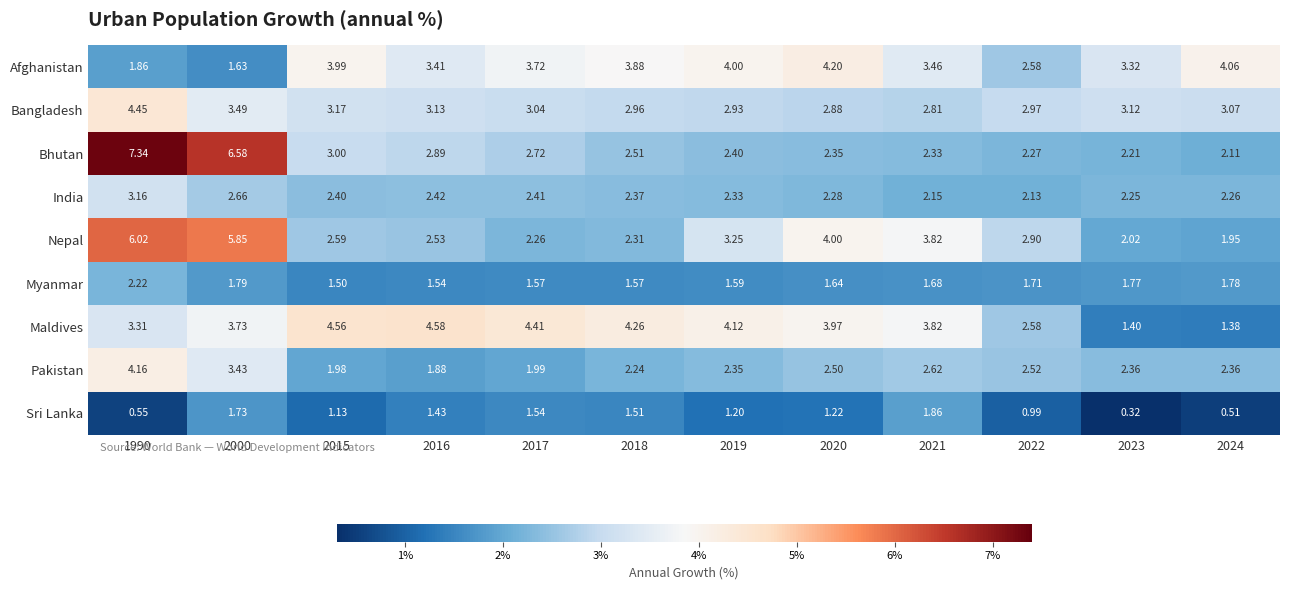

At how many categories does at least one series exceed 2?

12